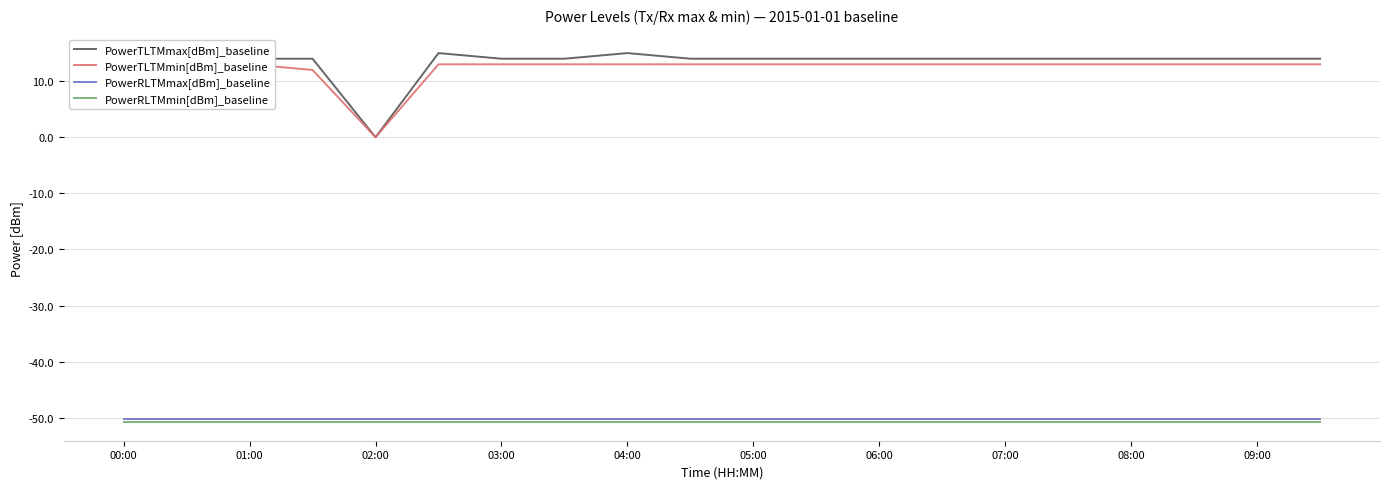

What are all the series names shown in the legend?

PowerTLTMmax[dBm]_baseline, PowerTLTMmin[dBm]_baseline, PowerRLTMmax[dBm]_baseline, PowerRLTMmin[dBm]_baseline